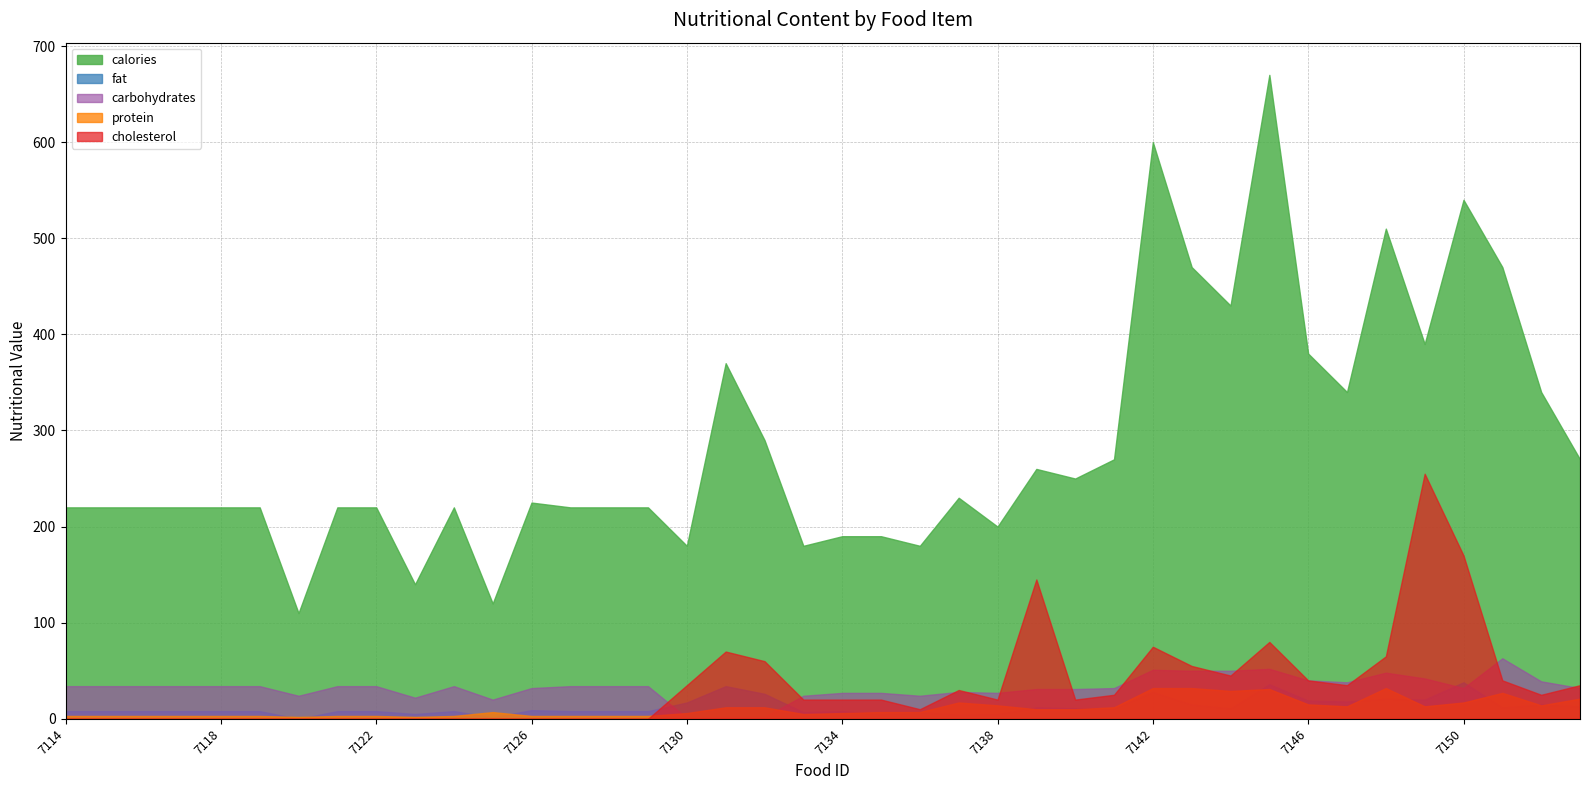

What is the total value across all series at 7127?

265.0